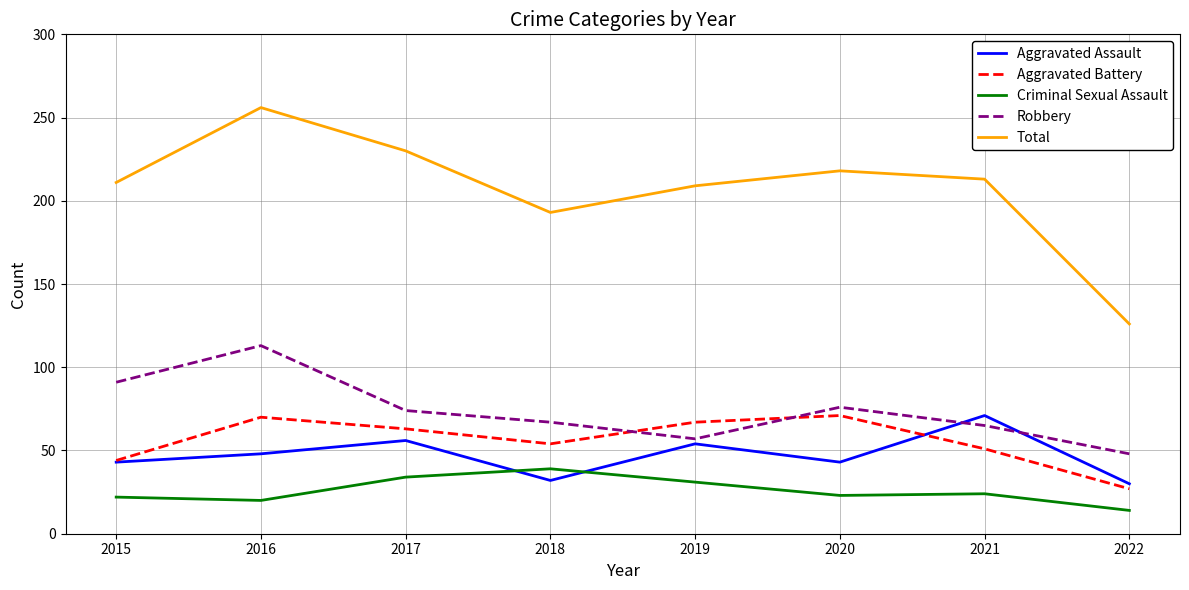

What are all the series names shown in the legend?

Aggravated Assault, Aggravated Battery, Criminal Sexual Assault, Robbery, Total